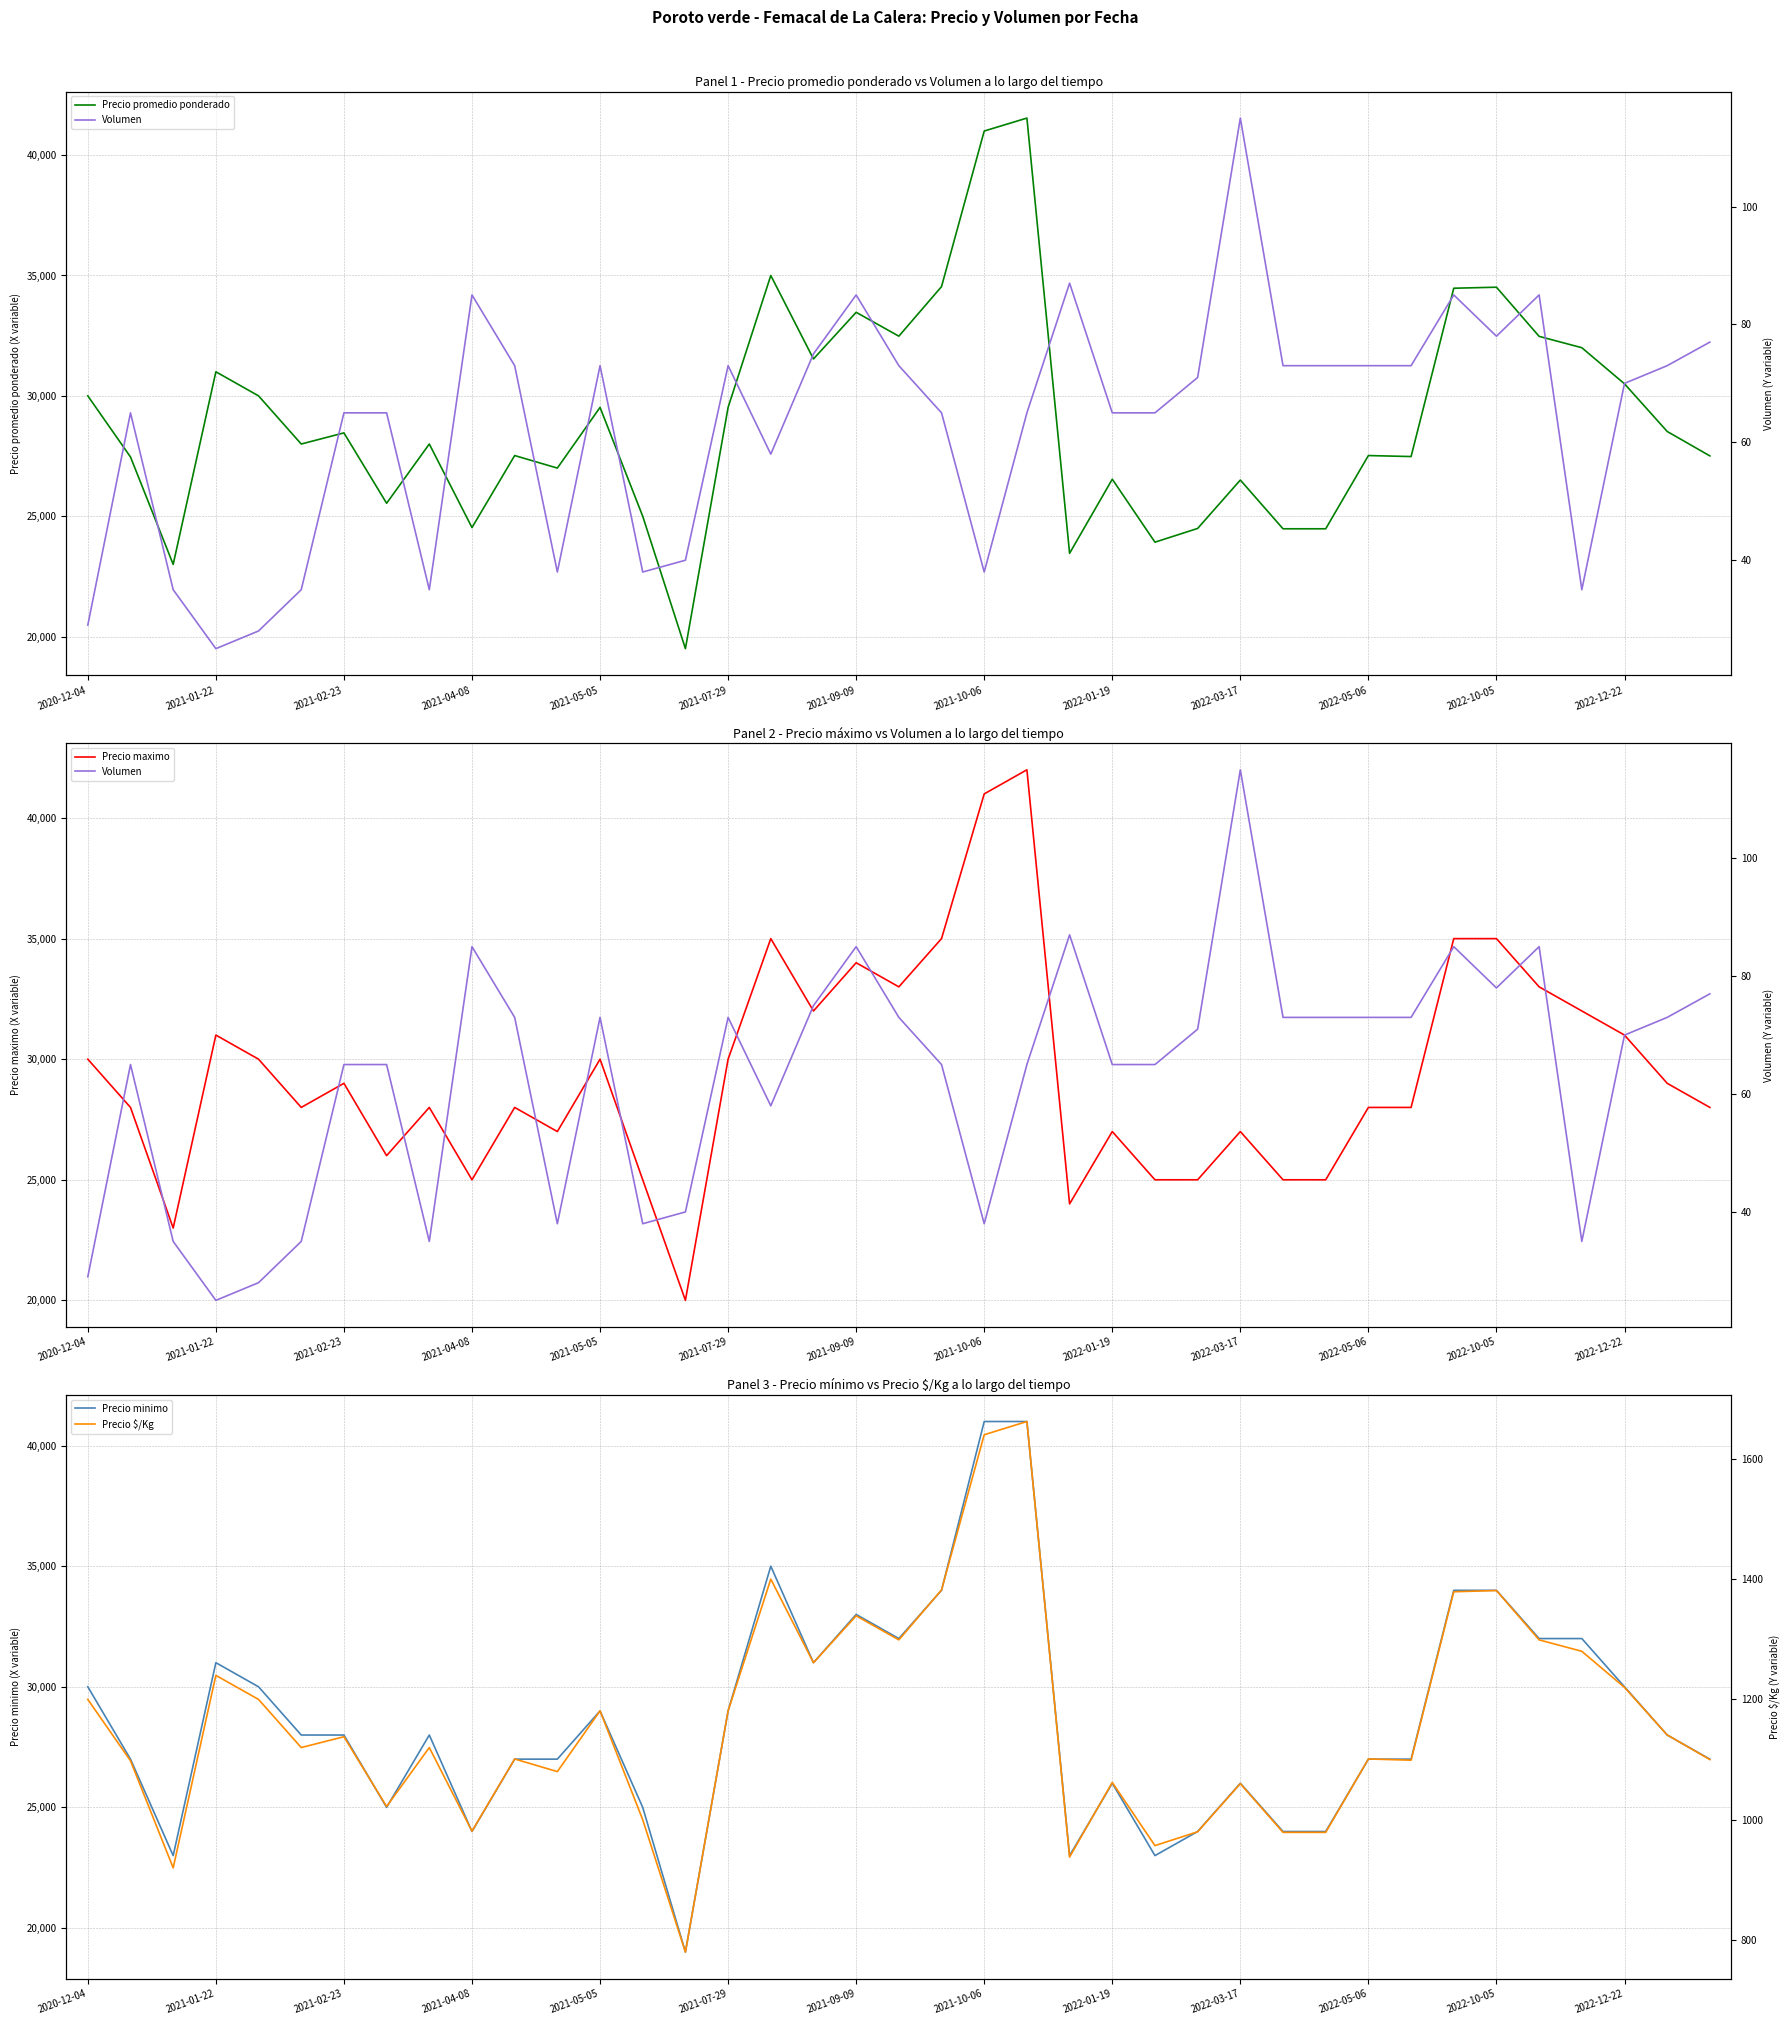

What is the difference between the Precio maximo values at 33 and 23?

11000